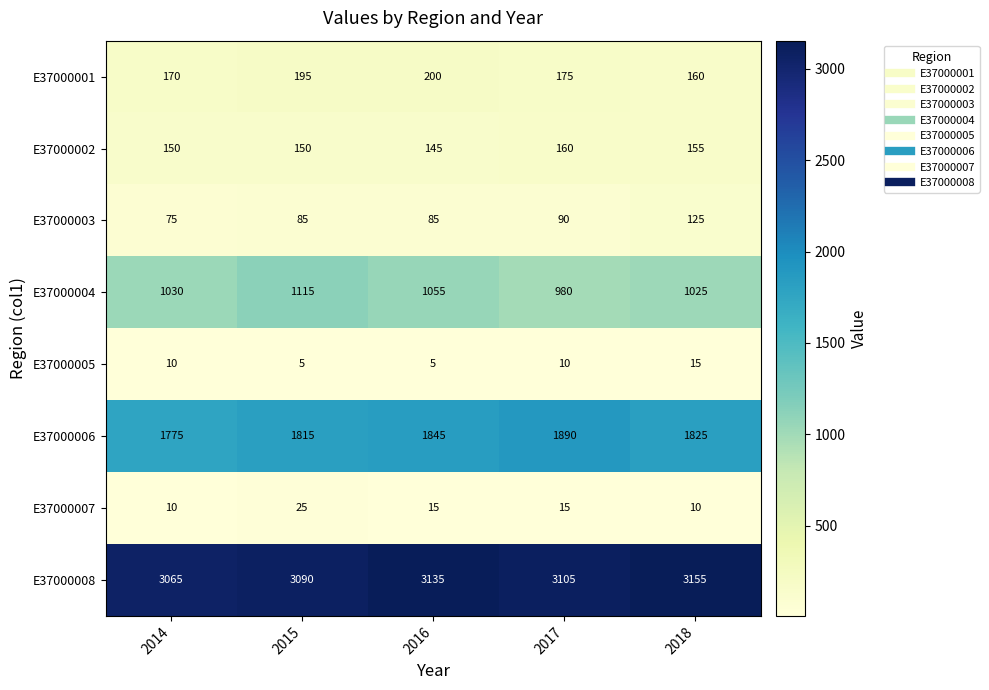

What is the average value of the E37000005 series?

9